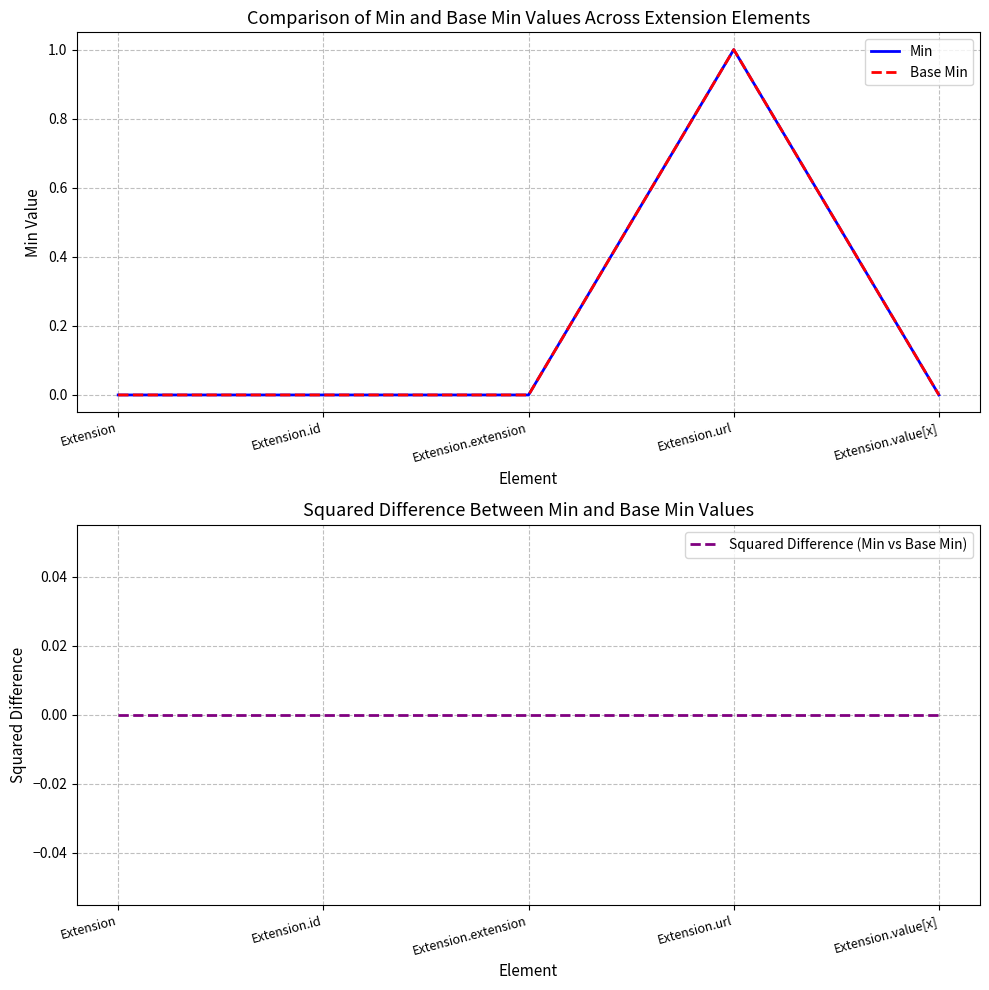

Reading left to right, extract all data points from this chart.

Min: 0	0	0	1	0
Base Min: 0	0	0	1	0
Squared Difference (Min vs Base Min): 0	0	0	0	0